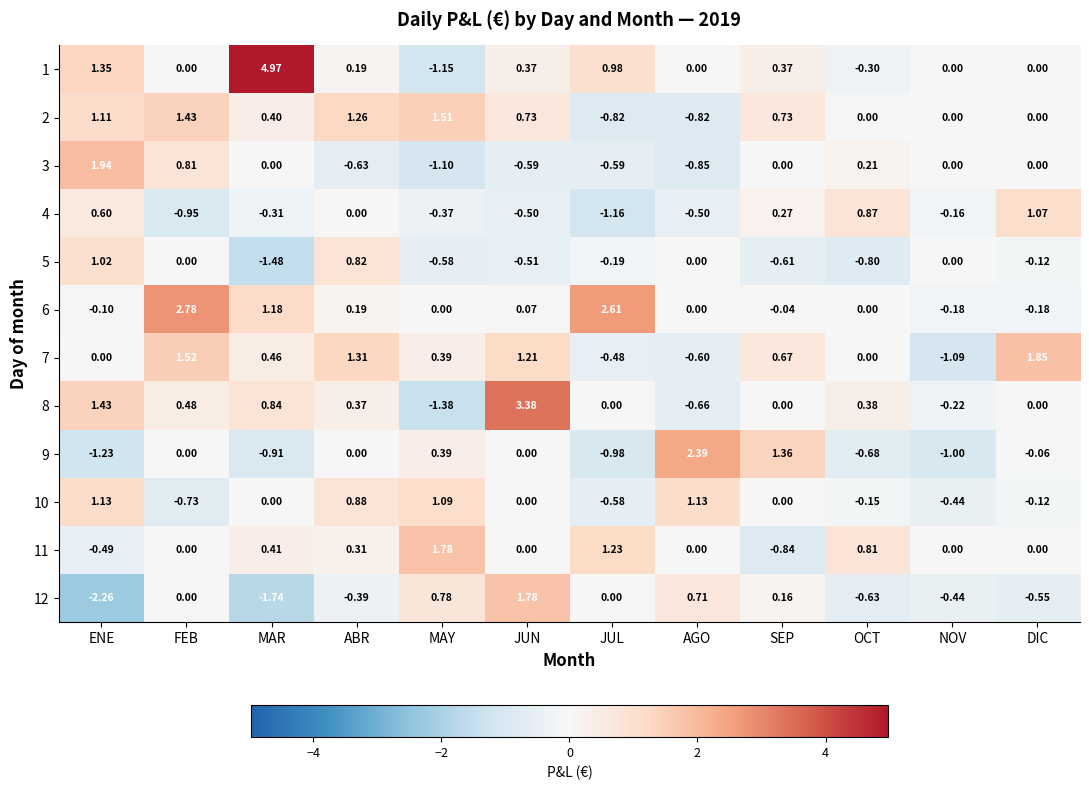

Is the value of 11 at AGO greater than the value of 9 at NOV?

Yes